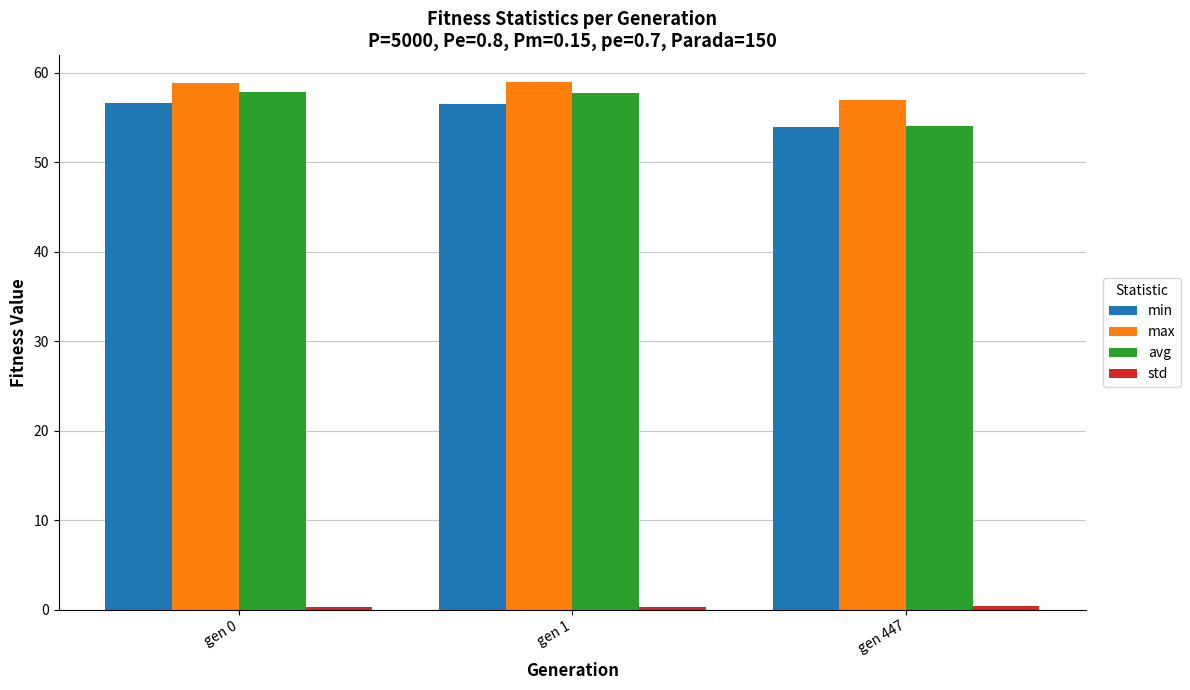

At how many categories does at least one series exceed 41?

3